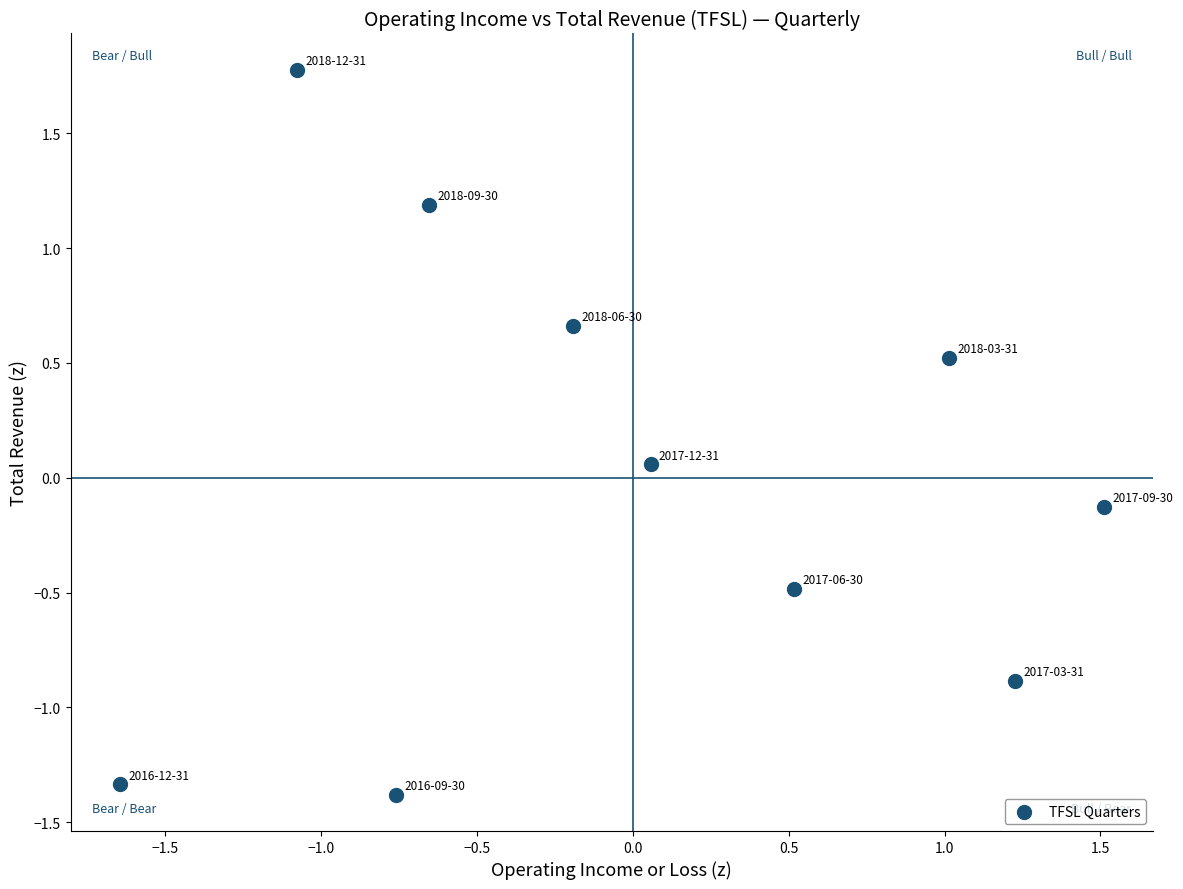

What is the range of X values (max minus min)?

3.2